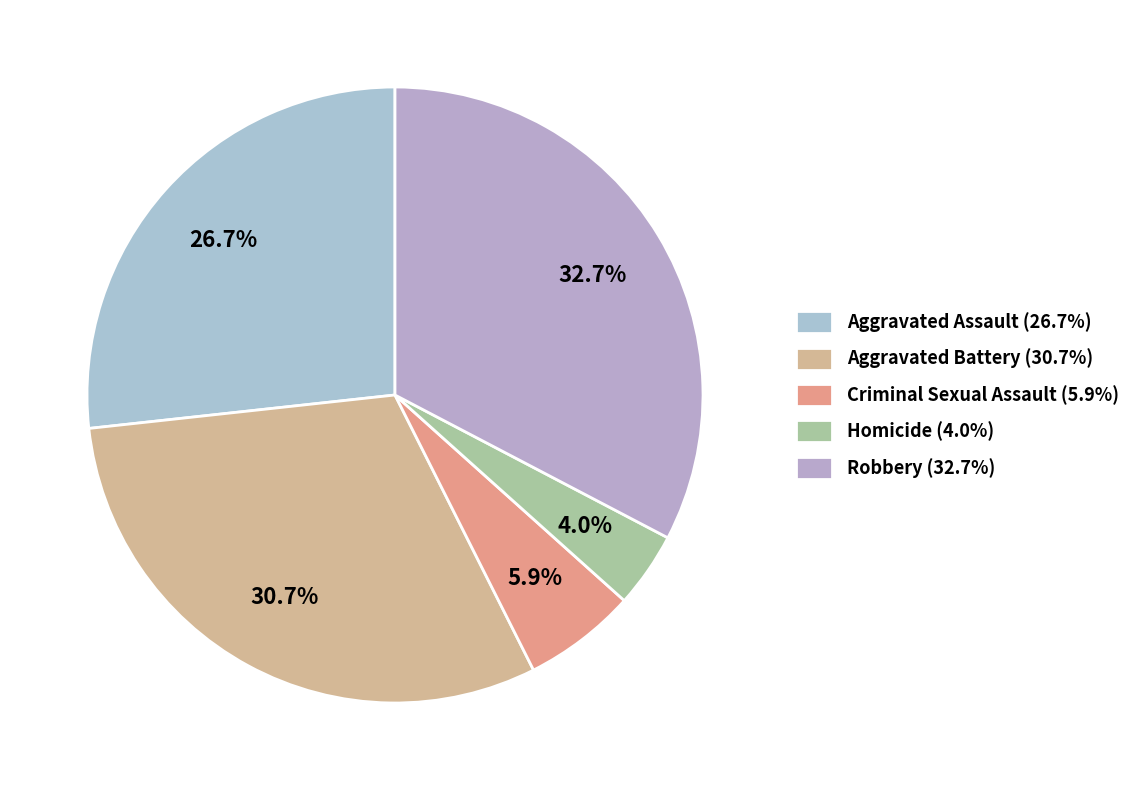

What percentage is NOT represented by Aggravated Assault?

73.3%